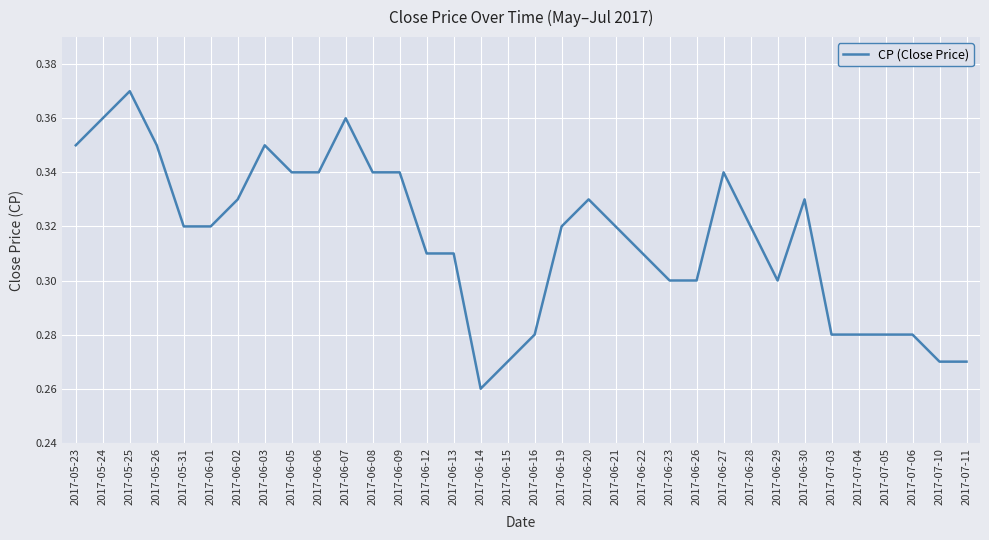

The value at 2017-05-23 is 0.1. True or false?

False